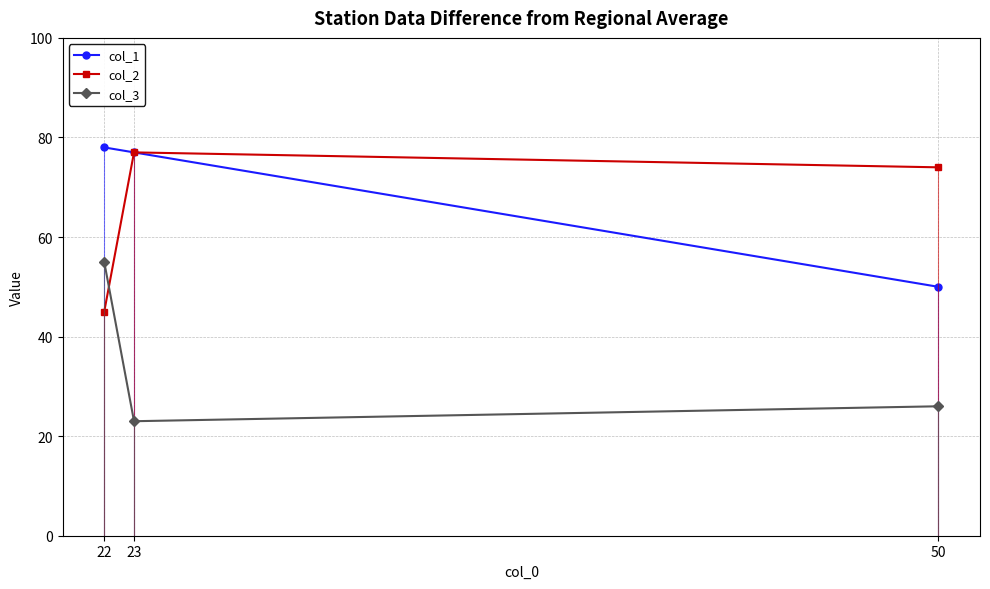

What value does the col_3 series have at 22, to the nearest 5?

55